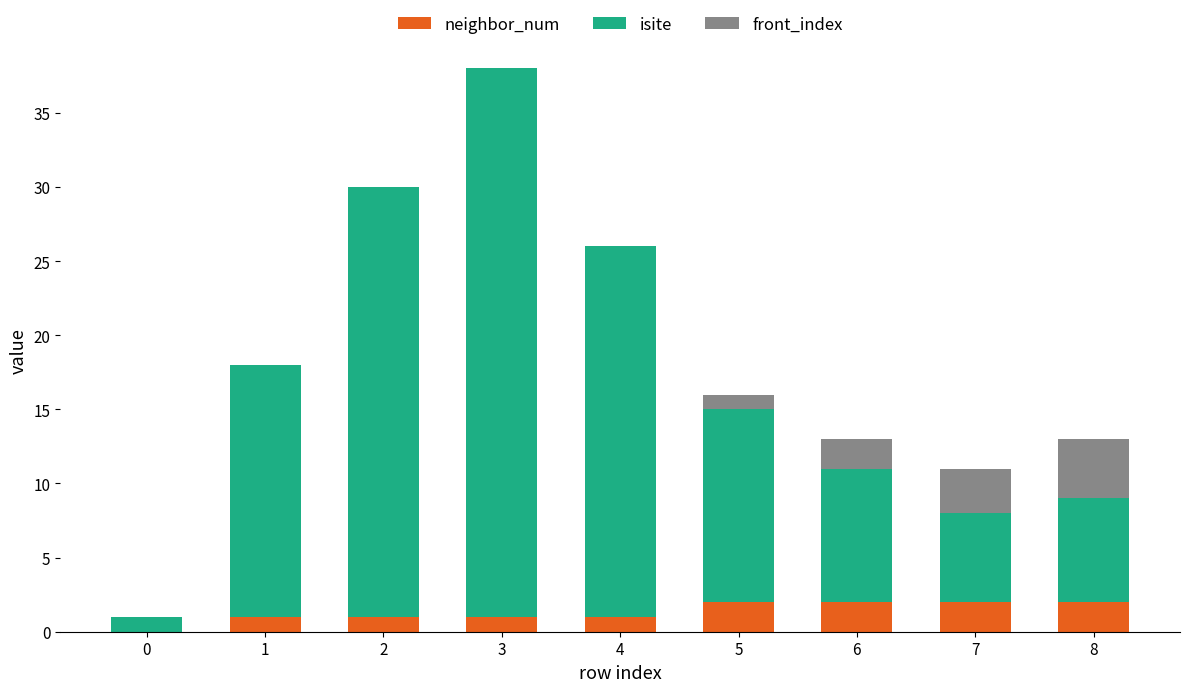

True or false: neighbor_num has a value of 1 at 3.

True